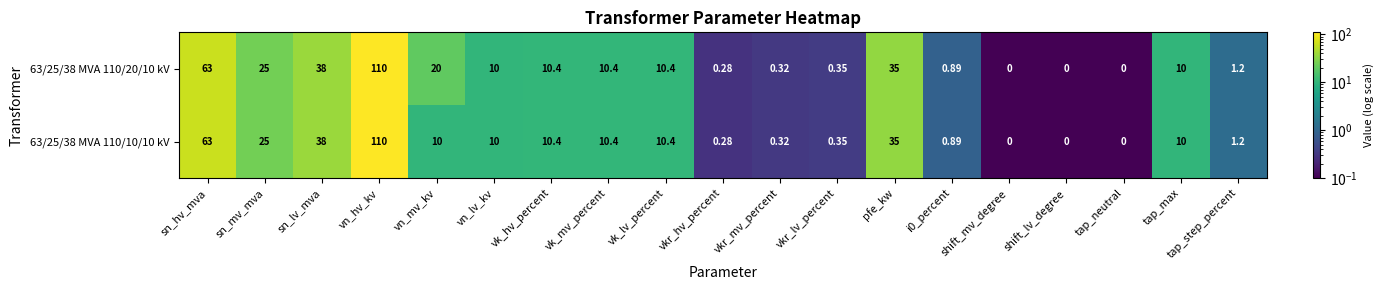

At which category is the sum across all series the highest?

vn_hv_kv